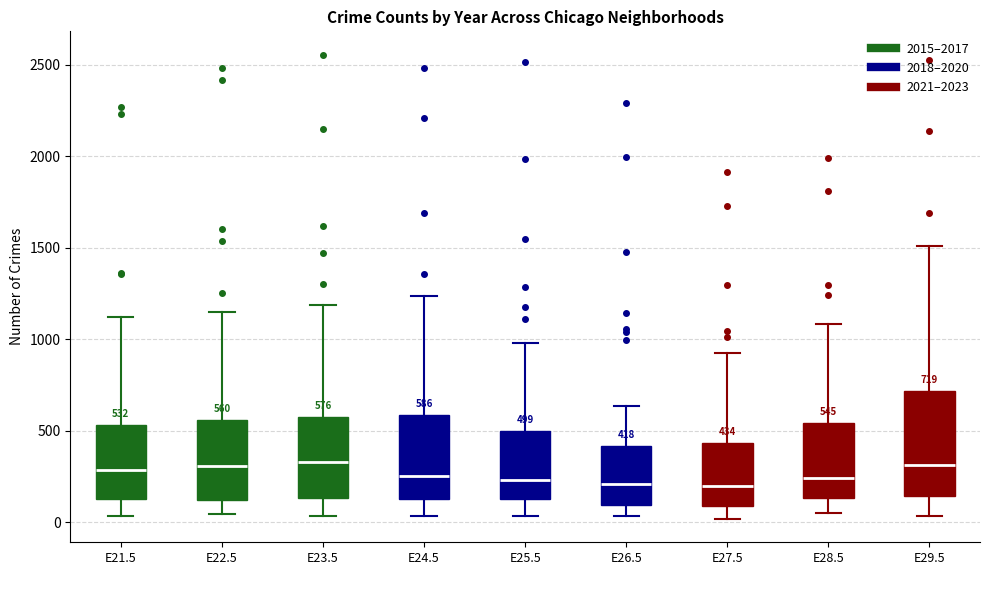

Comparing the boxes themselves (not the whiskers), which one is the tallest?

E29.5